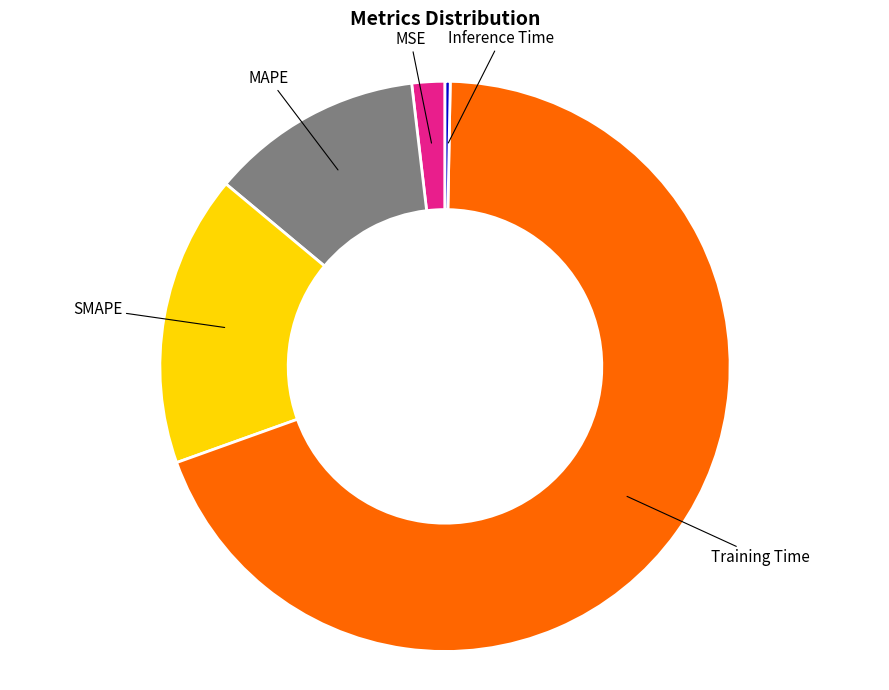

Does MSE account for over 50% of the chart?

No